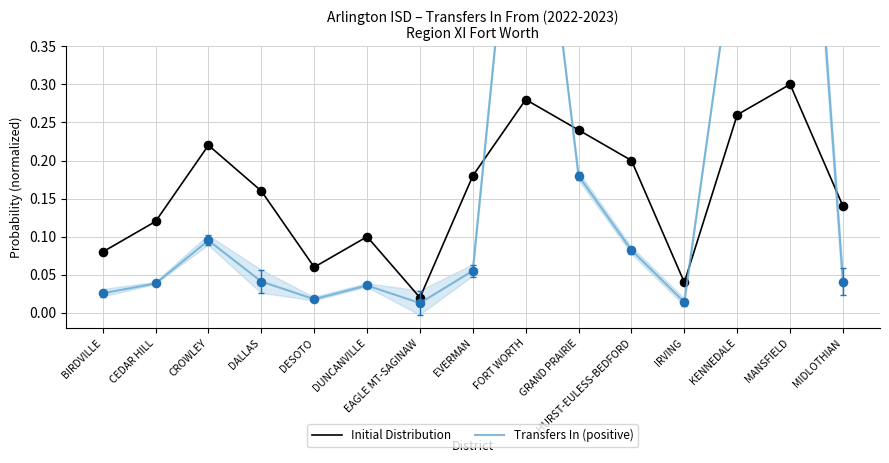

At how many categories does at least one series exceed 0?

15